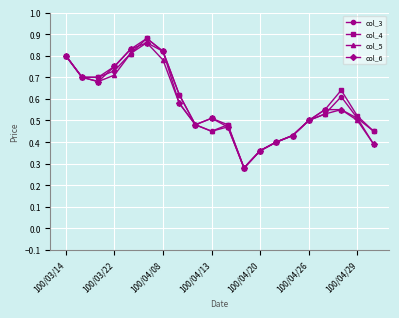

At how many categories does at least one series exceed 0?

20